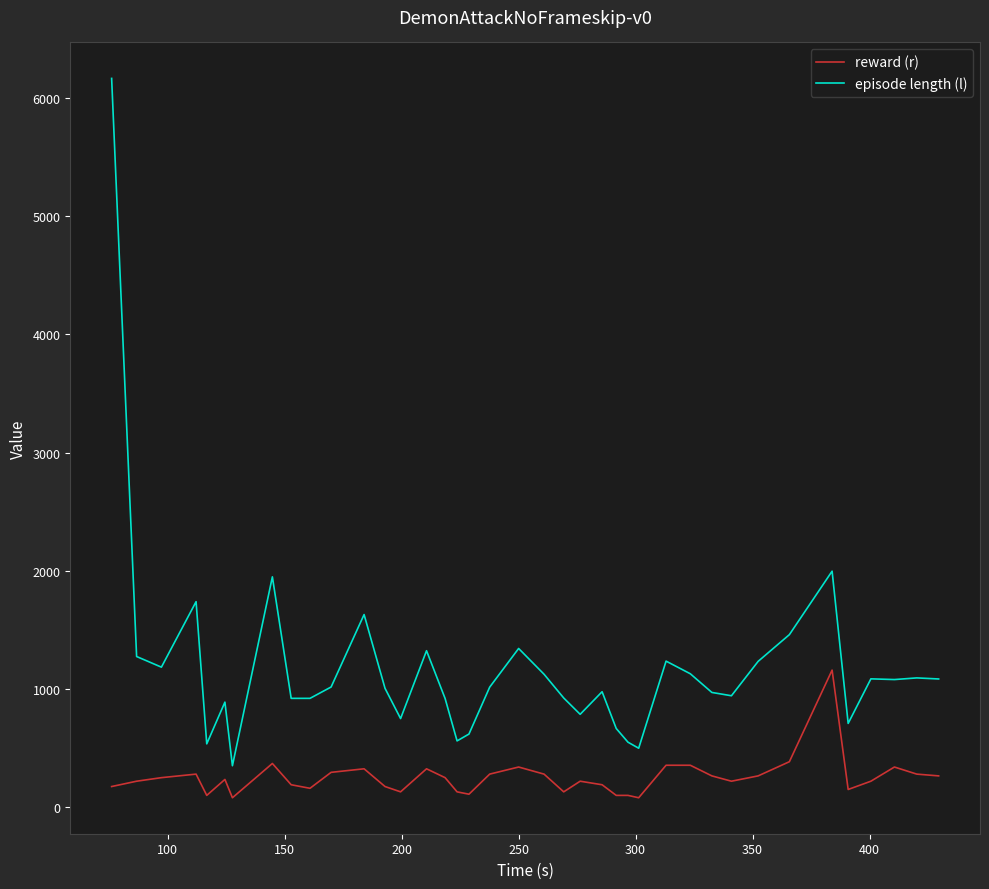

What is the difference between the maximum and minimum values in the episode length (l) series?

5815